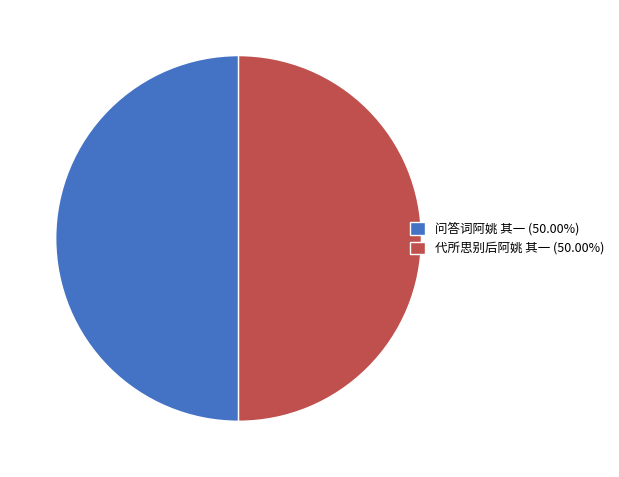

Combined, do 问答词阿姚 其一 (50.00%) and 代所思别后阿姚 其一 (50.00%) account for over 50%?

Yes